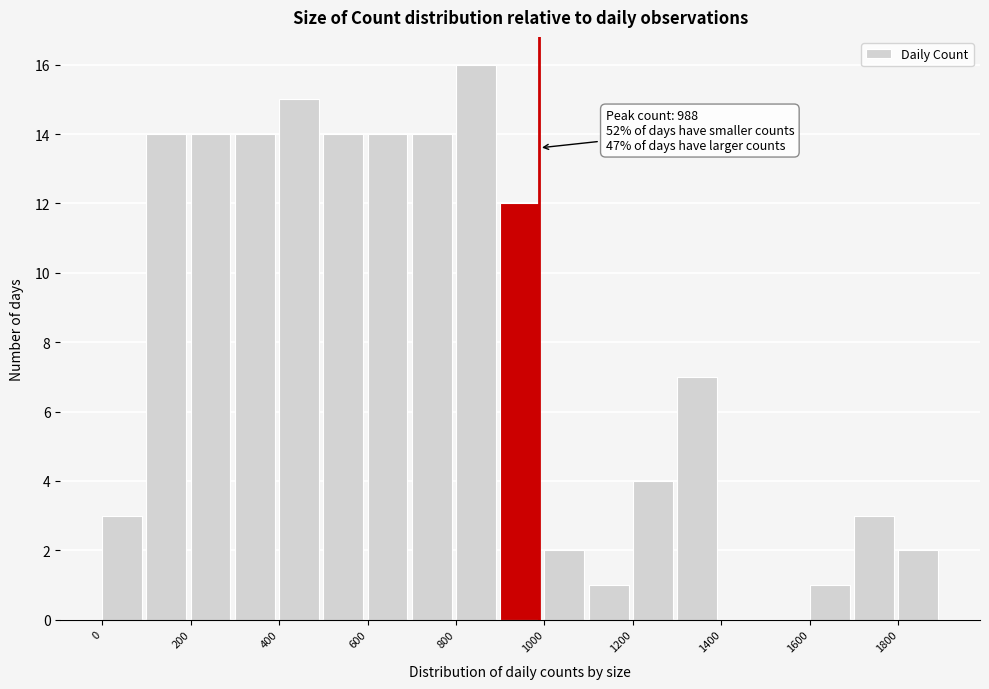

Over which range of the x-axis is the bar tallest?

800 to 900